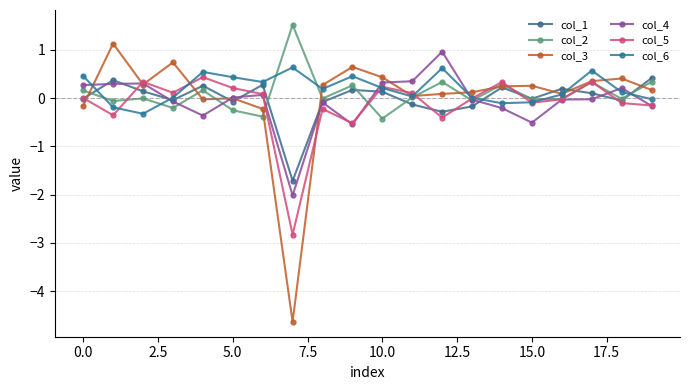

How many lines are shown in the chart?

6